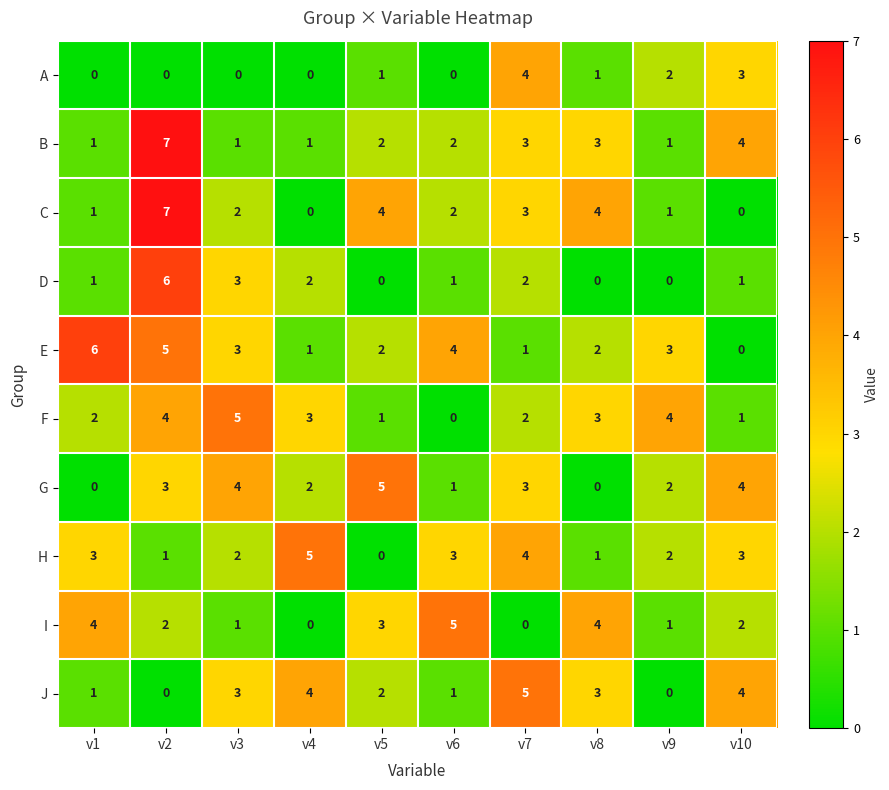

What is the greatest value displayed?

7